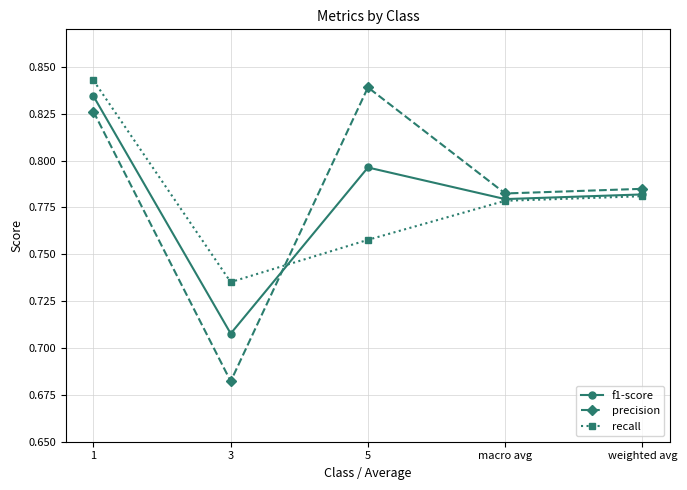

What is the spread (max minus min) of values at 5?

0.1